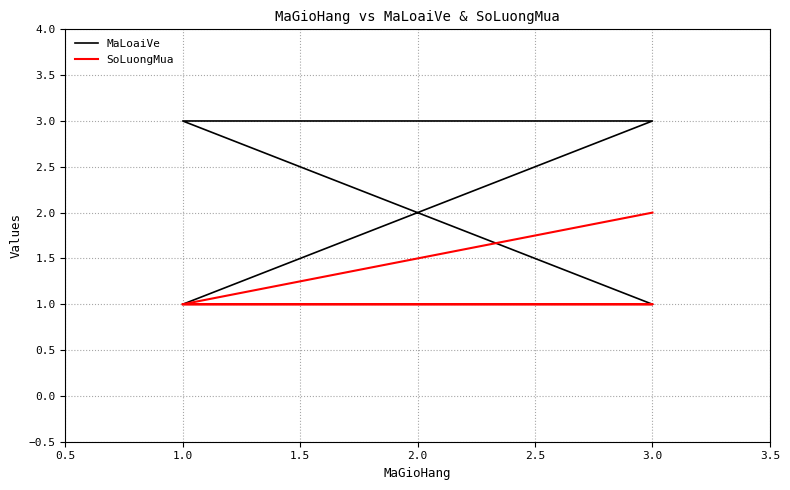

True or false: SoLuongMua has more than 0 interior local peaks.

False